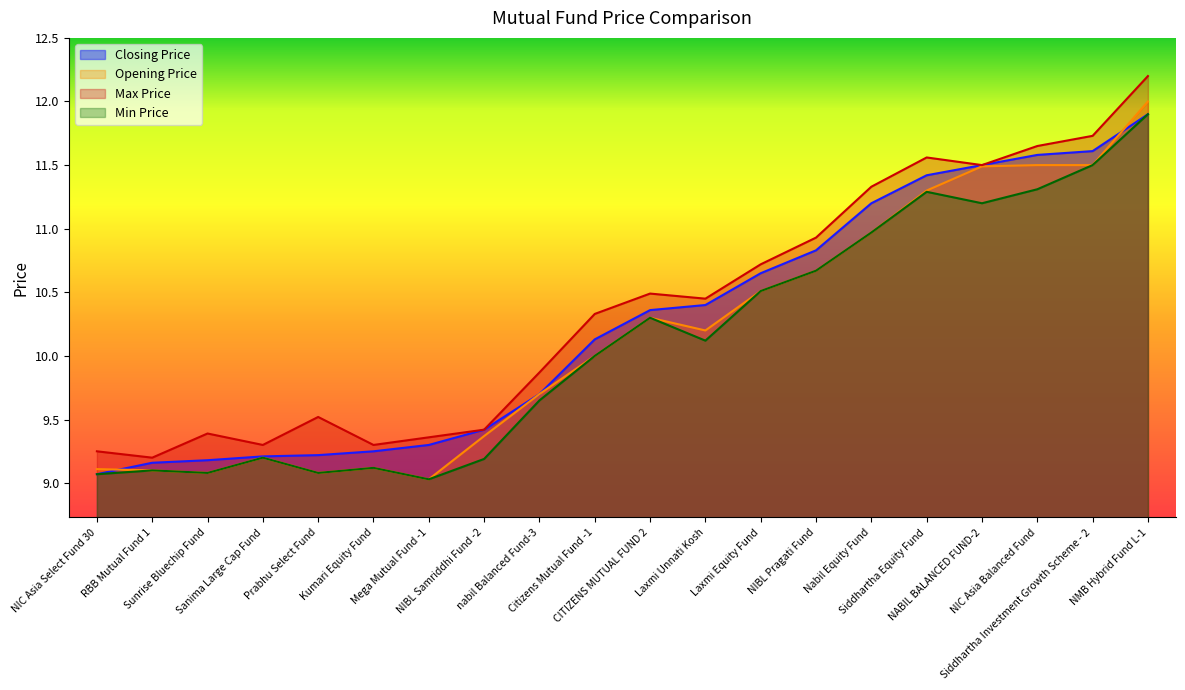

What value does the Opening Price series have at NMB Hybrid Fund L-1?

12.0